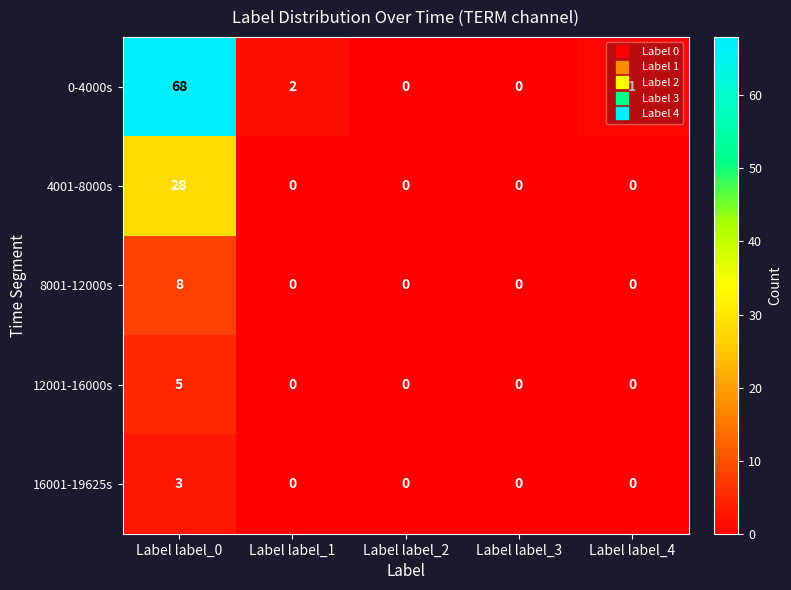

At which category is the sum across all series the highest?

Label label_0